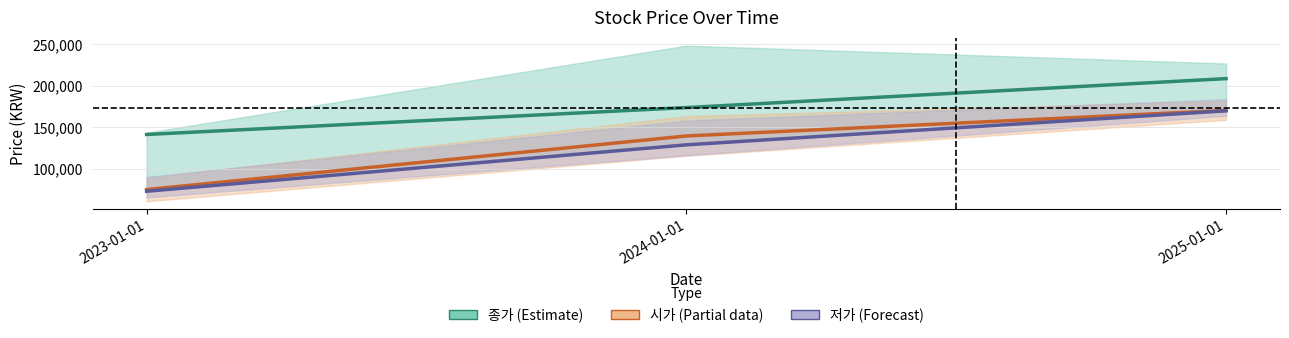

What is the difference between the 종가 (Estimate) values at 2025-01-01 and 2024-01-01?

34850